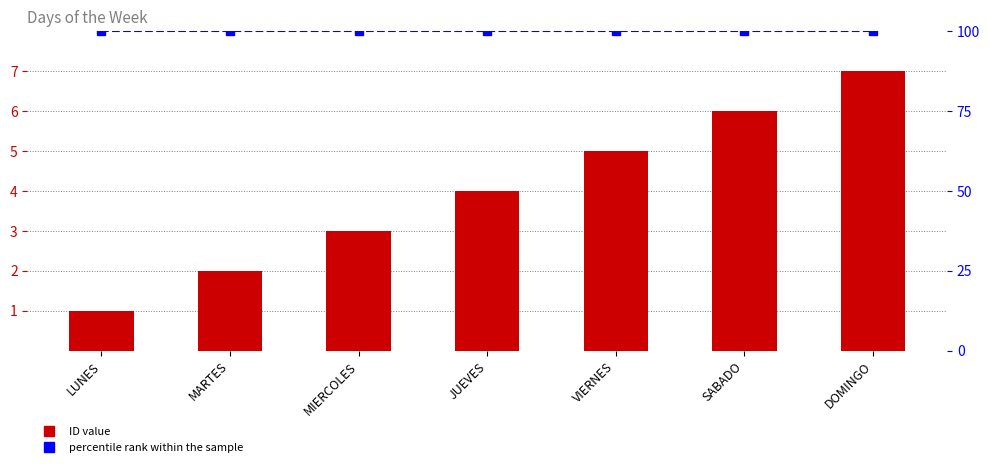

Which series changed the most between MIERCOLES and VIERNES?

ID